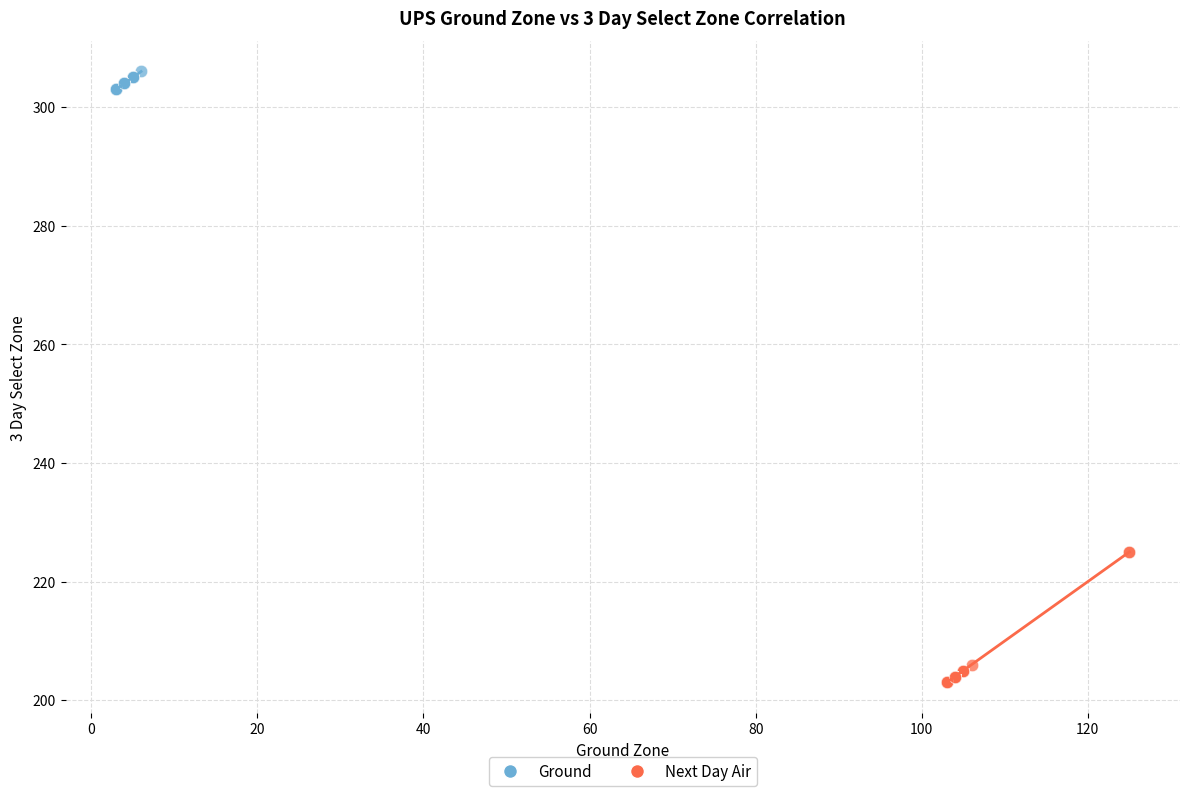

Which series contains the lowest Y value?

Next Day Air